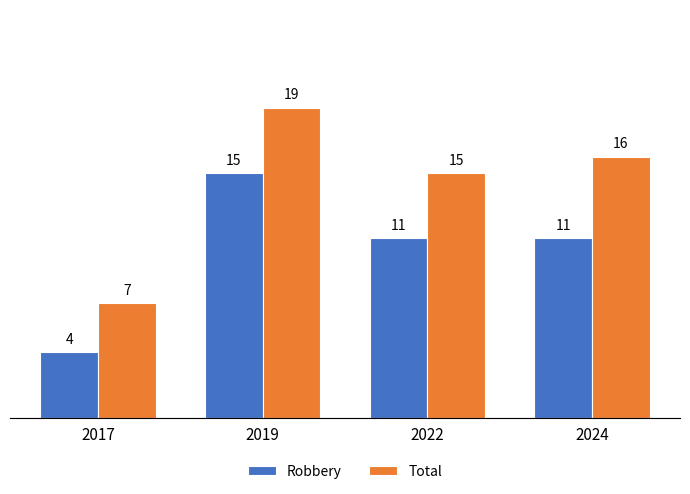

Reading left to right, what are all the values shown in this chart?

Robbery: 4	15	11	11
Total: 7	19	15	16